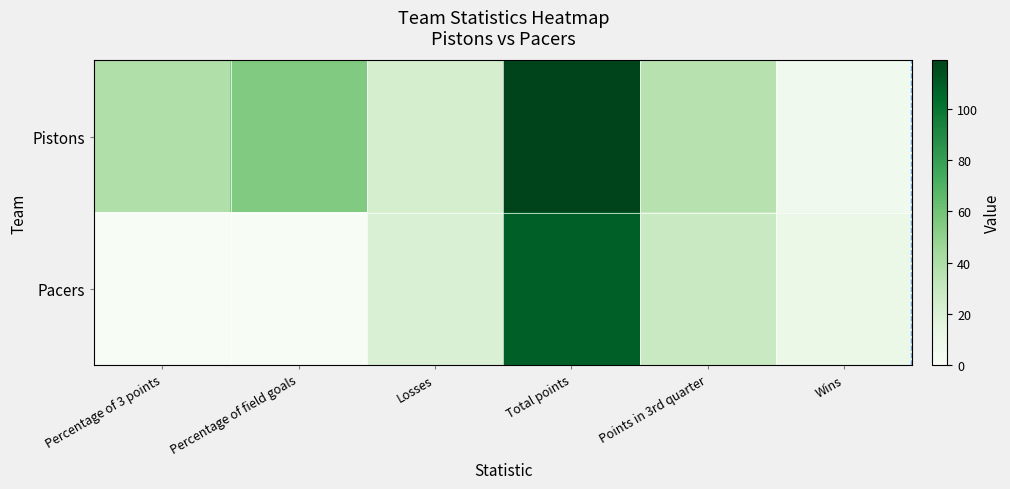

At which category is the sum across all series the highest?

Total points